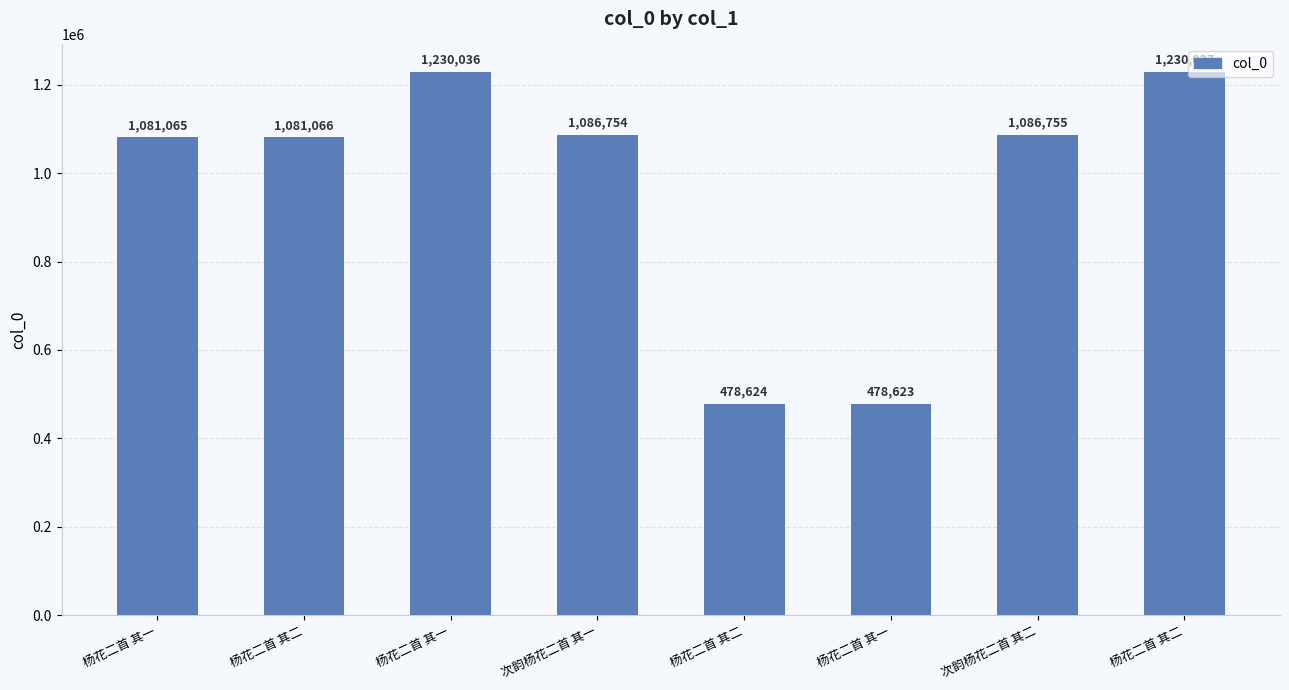

Is it true that the value at 杨花二首 其二 is 197639?

False